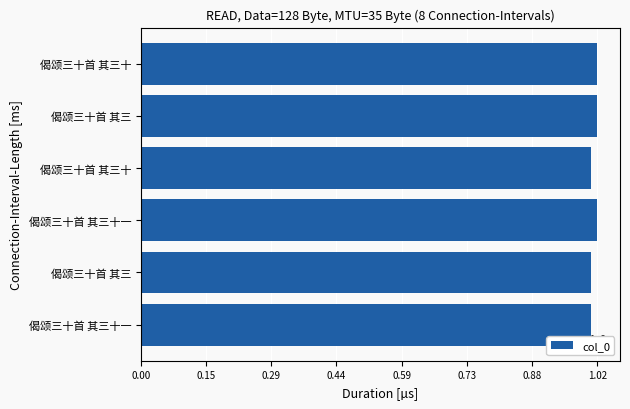

How many bars are there in total?

6